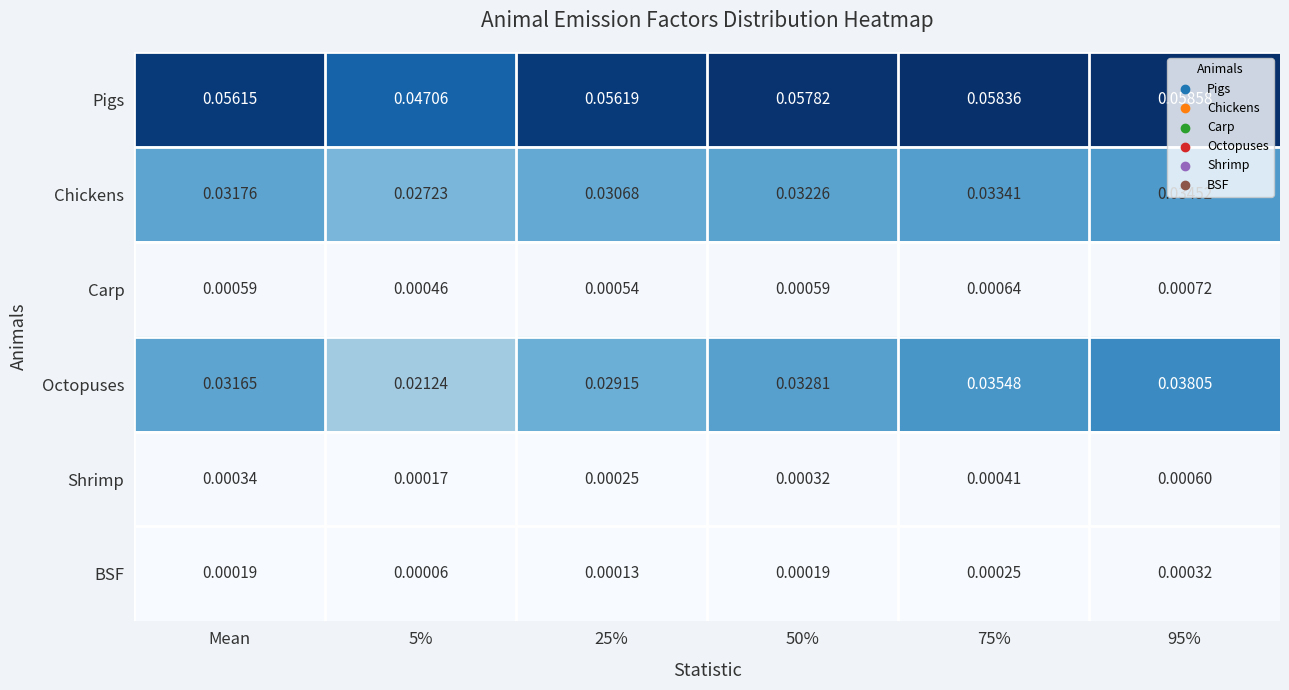

Which series has the largest total across all categories?

Pigs